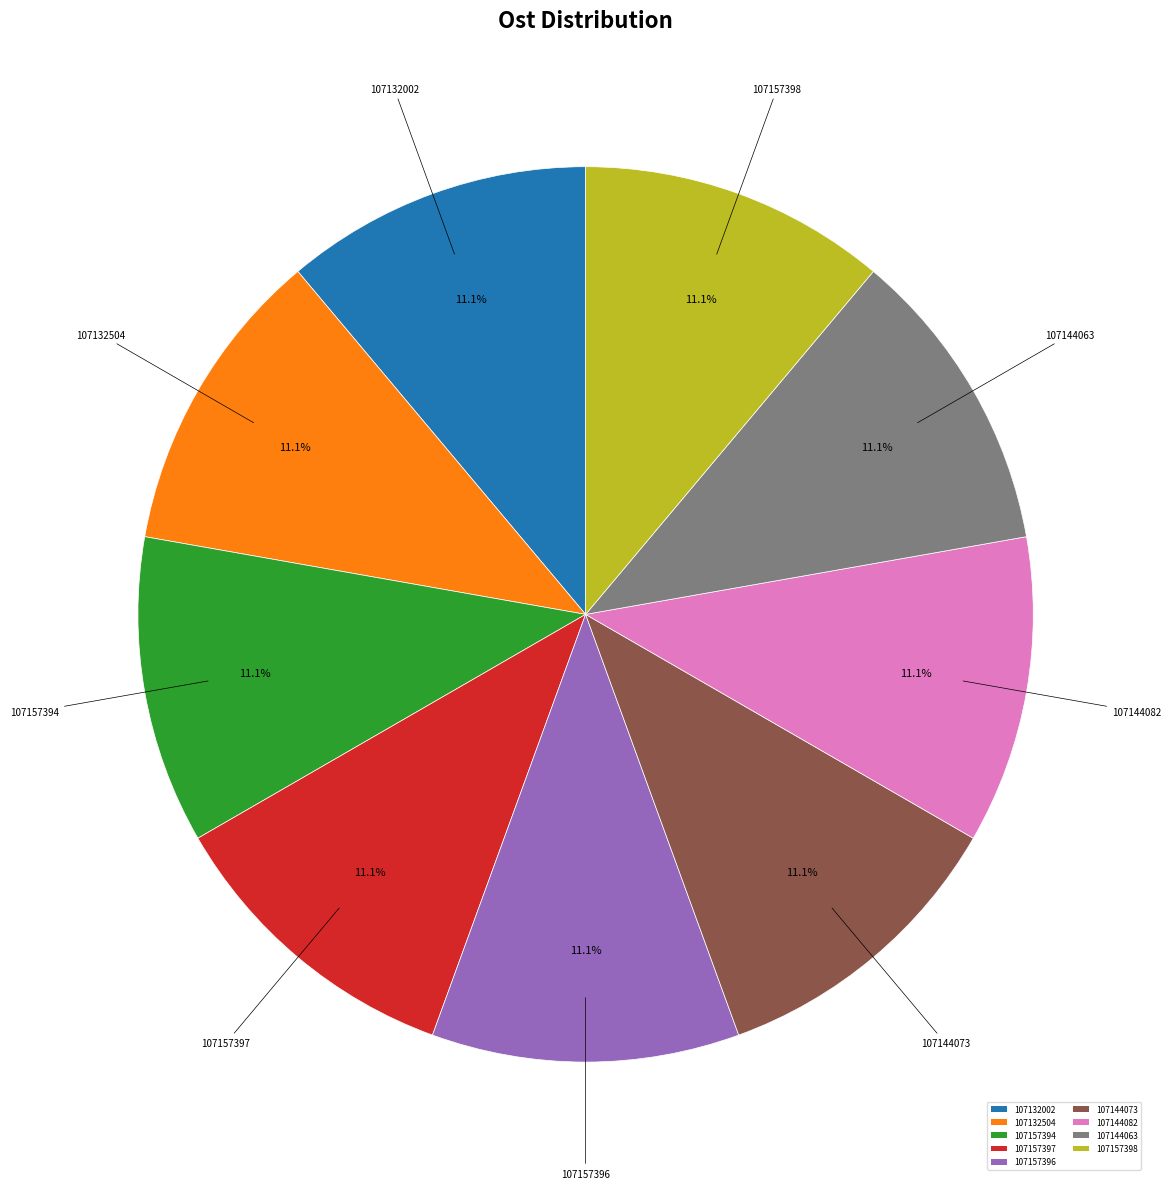

What percentage is the 107157396 slice, to the nearest percent?

11%